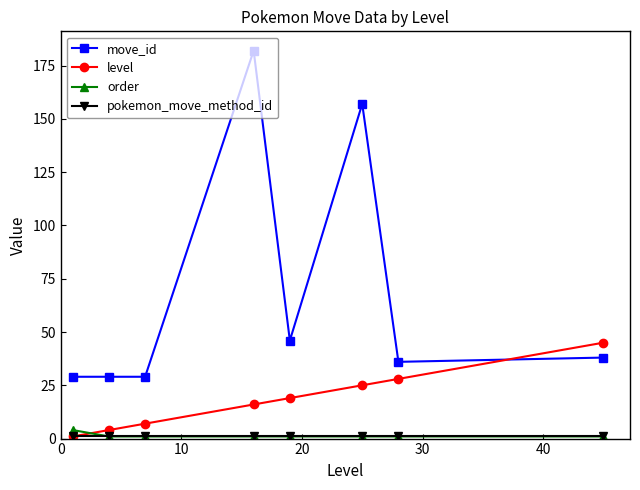

How many intersections are there between level and move_id?

1